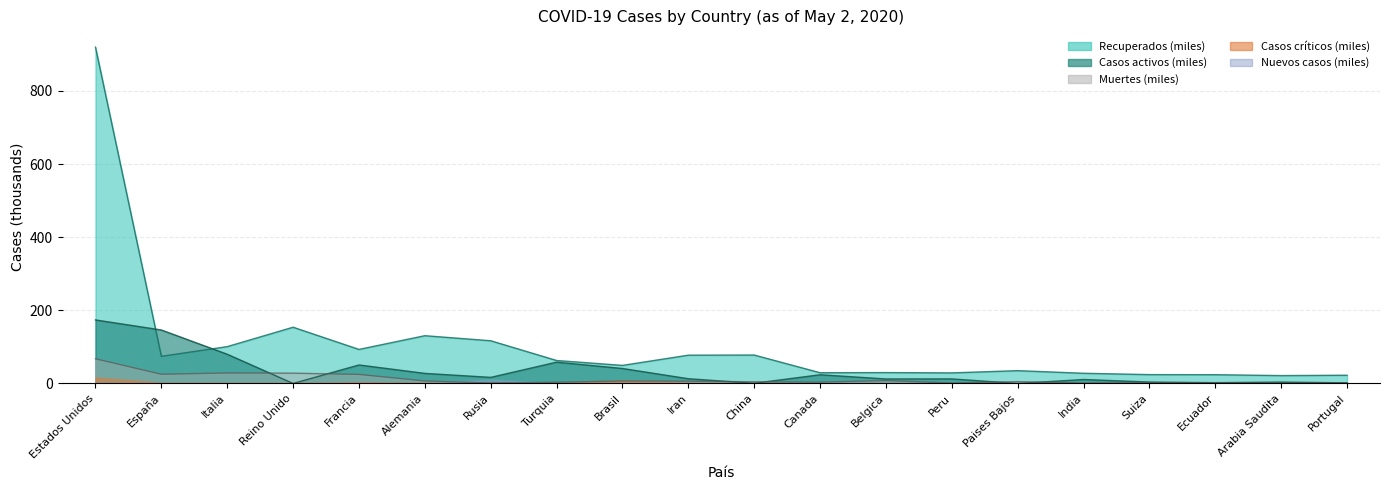

At which category is the sum across all series the highest?

Estados Unidos